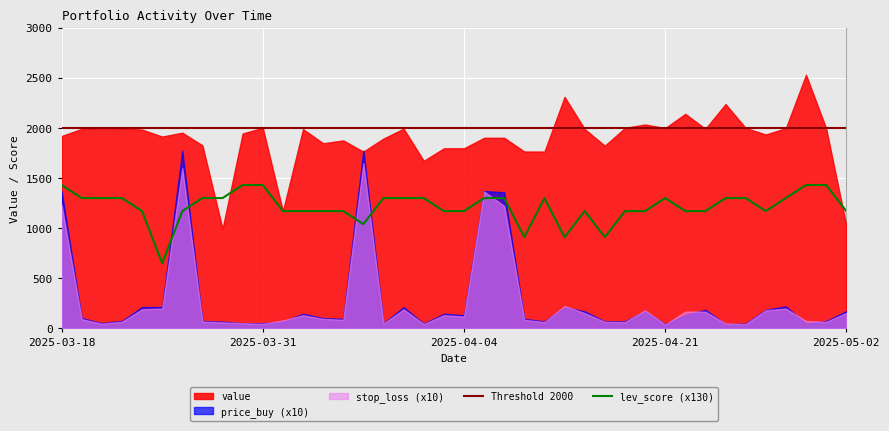

What is the average value of the stop_loss series?

27.0